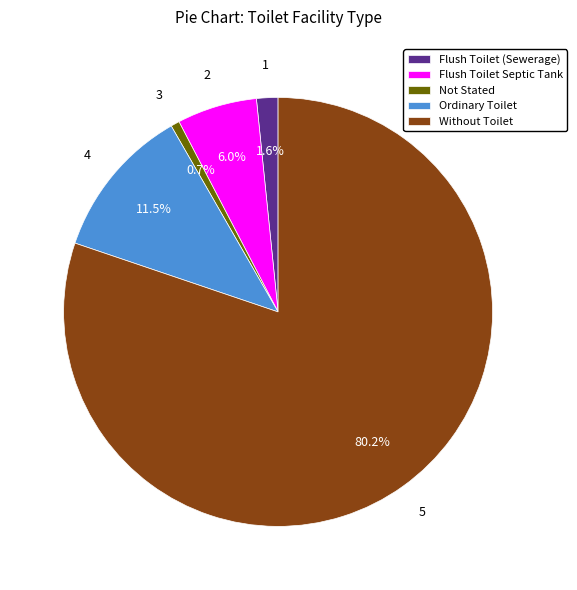

Combined, what portion of the pie is Ordinary Toilet and Without Toilet?

91.7%